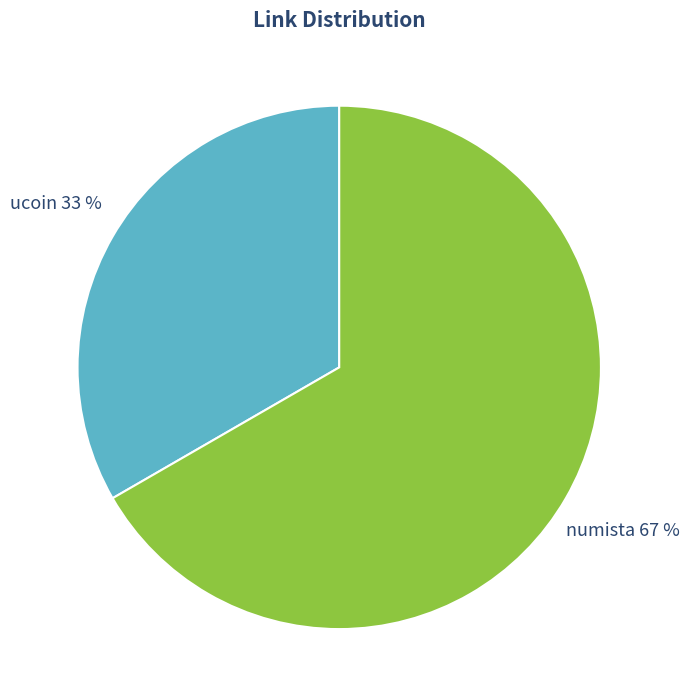

To the nearest percent, what is the average slice percentage?

50%